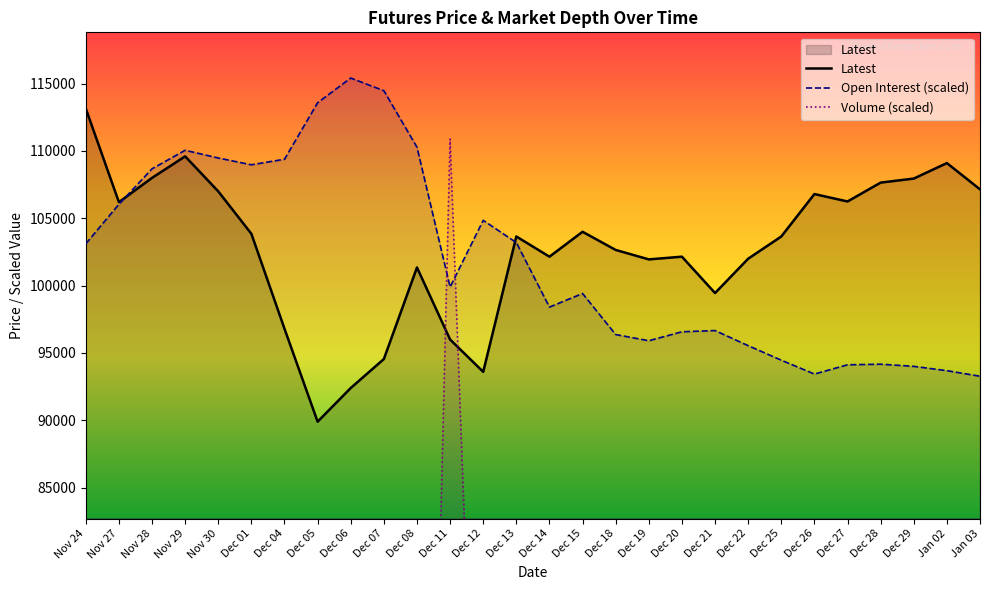

What is the label of the 17th point from the right?

Dec 11